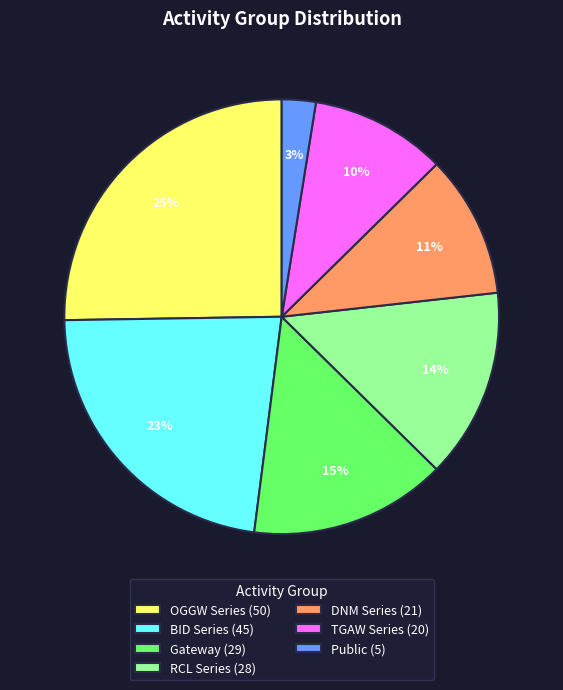

Is the sum of Public and Gateway greater than half?

No